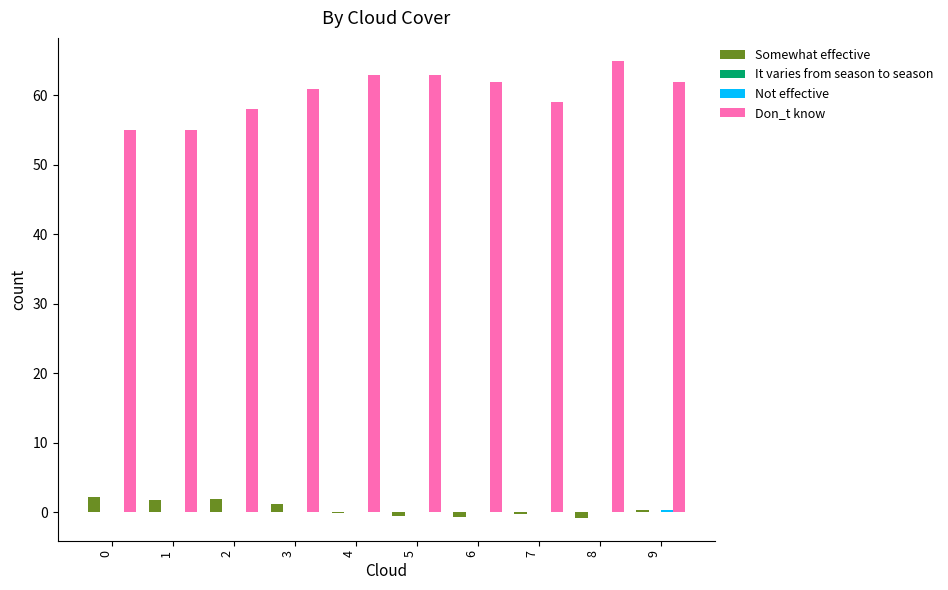

Are the bars grouped side by side (vs. stacked)?

Yes